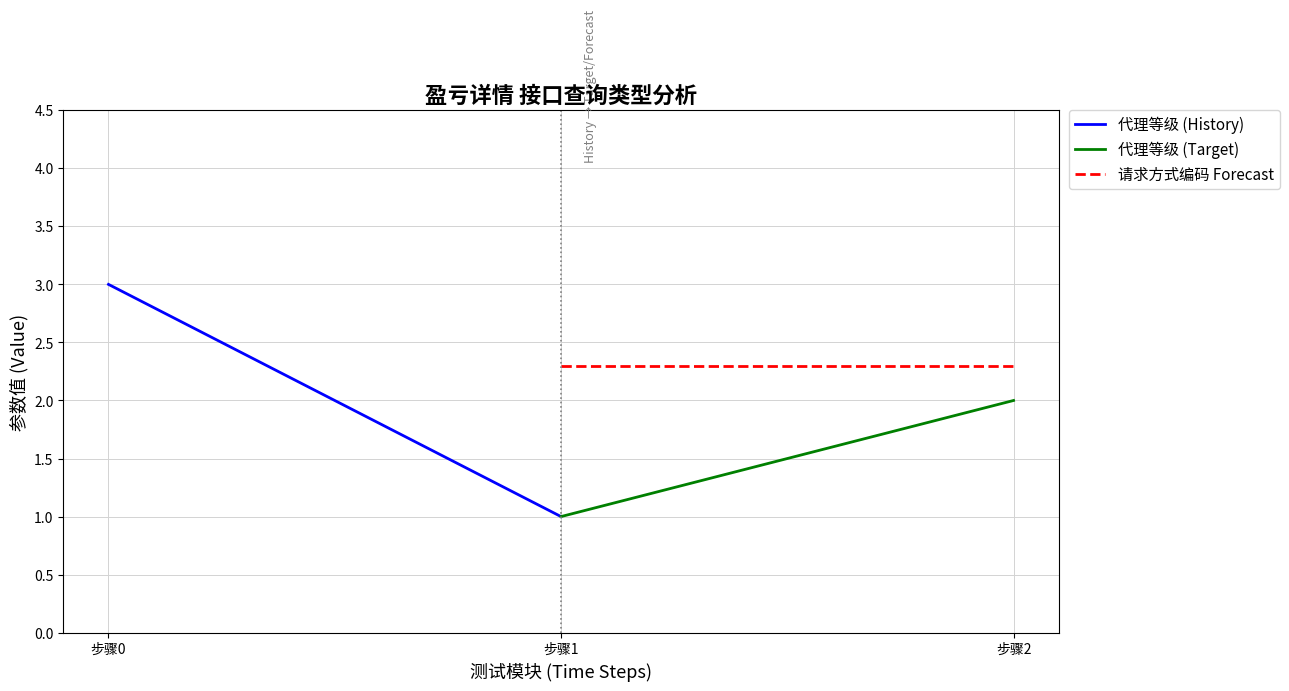

At 步骤1, list the series in order from largest to smallest.

请求方式编码 Forecast, 代理等级 (Target), 代理等级 (History)